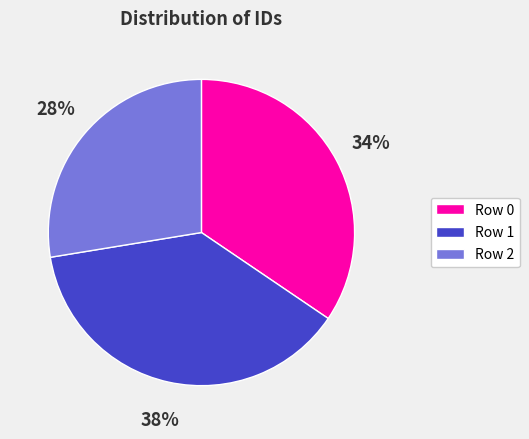

Count the number of slices in the pie.

3